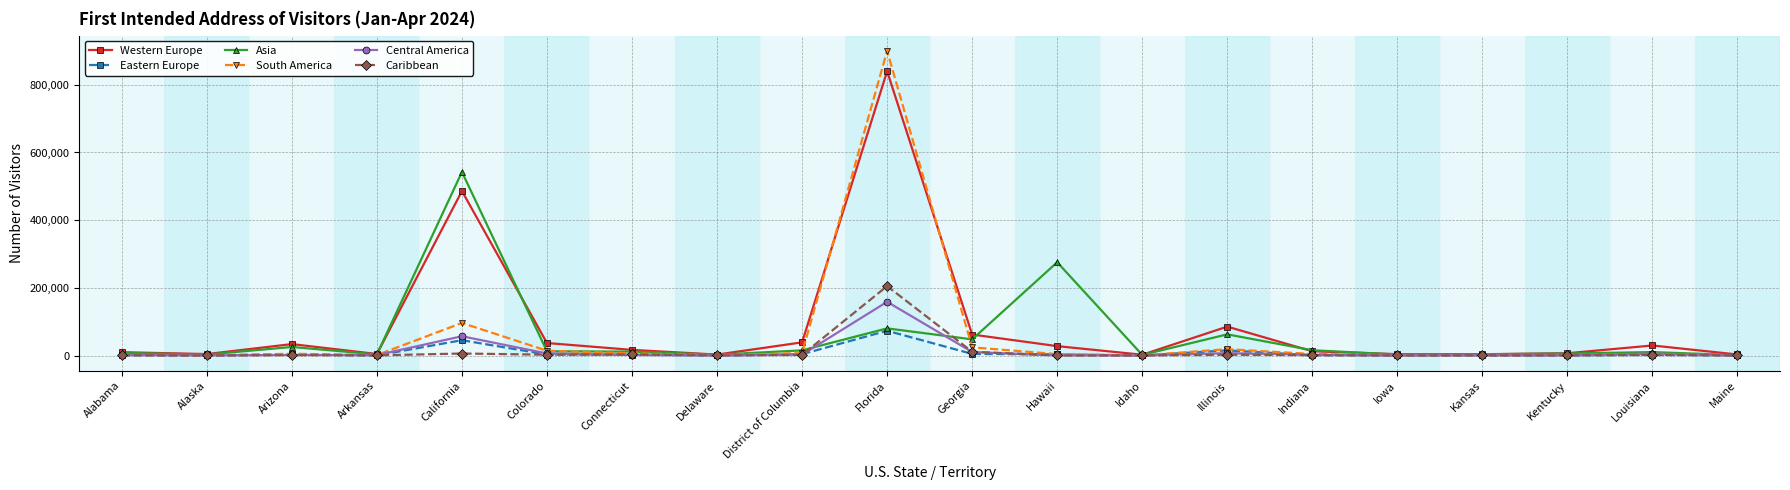

What are all the series names shown in the legend?

Western Europe, Eastern Europe, Asia, South America, Central America, Caribbean